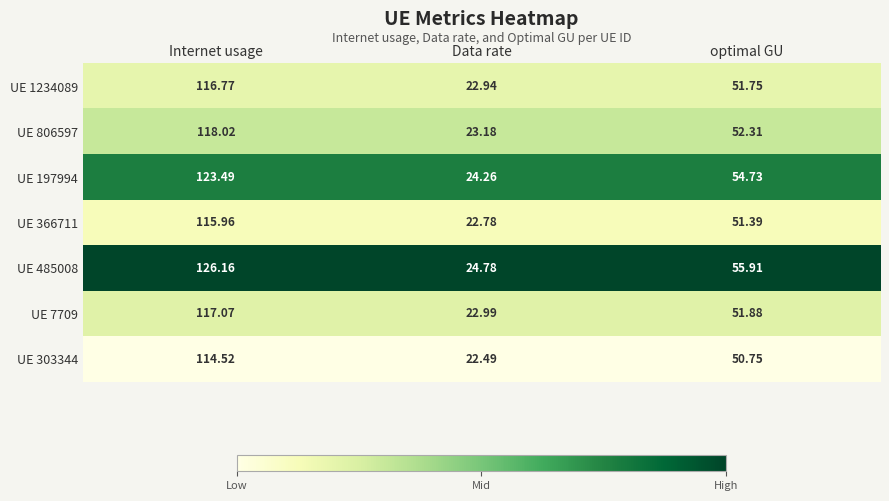

At which category is the sum across all series the highest?

Internet usage